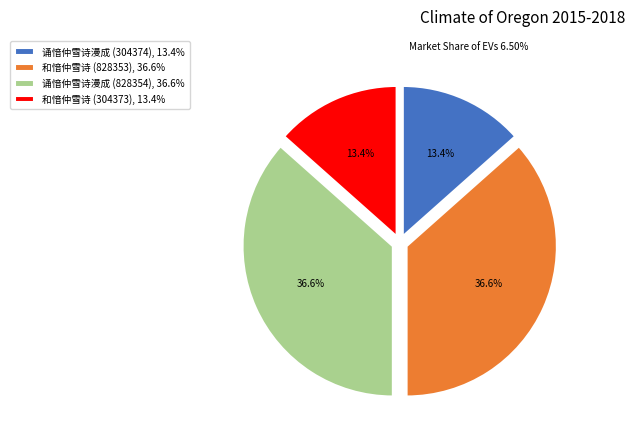

To the nearest percent, what portion does 诵愔仲雪诗漫成 (828354) represent?

37%